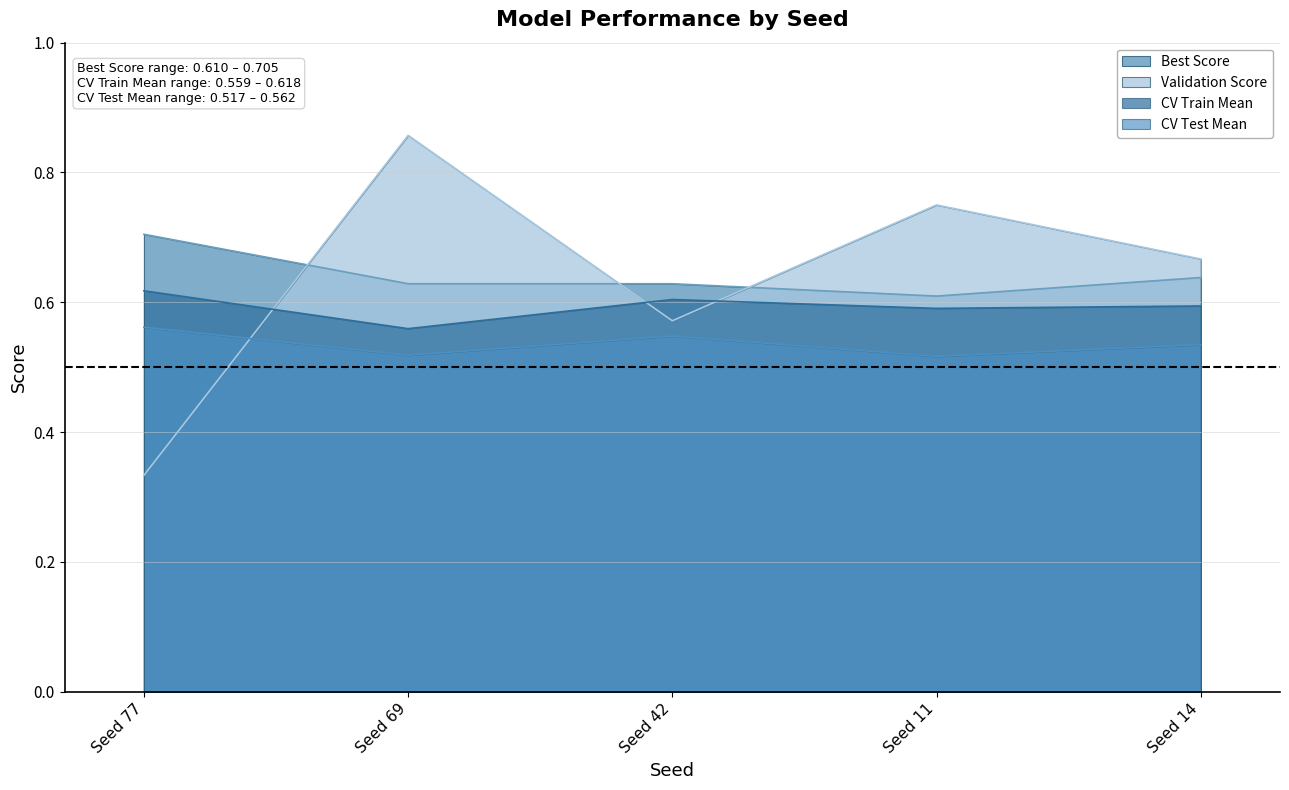

Which series changed the most between Seed 77 and Seed 69?

Validation Score